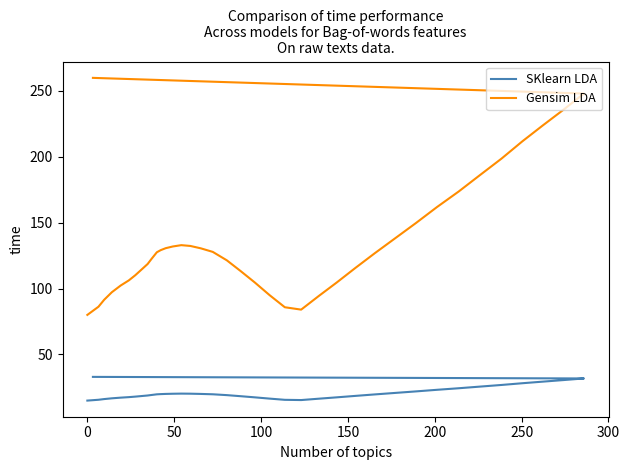

True or false: SKlearn LDA and Gensim LDA intersect in this chart.

False